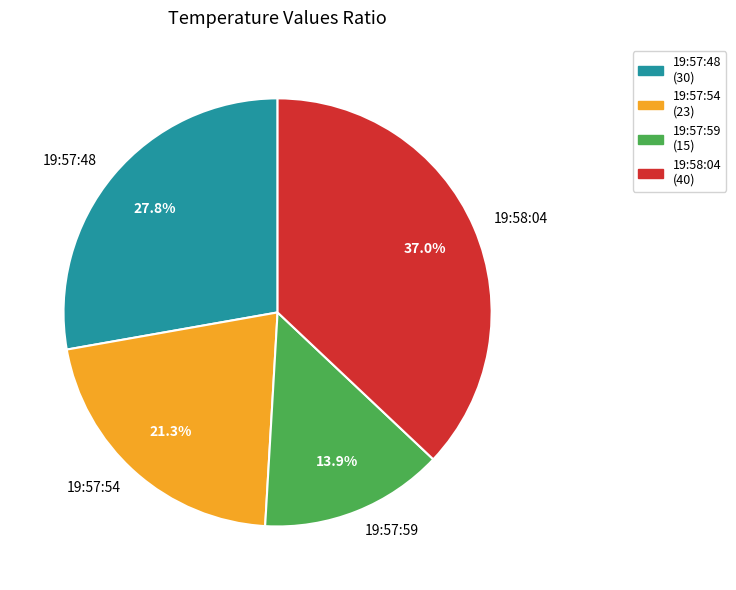

What percentage is NOT represented by 19:57:48?

72.2%